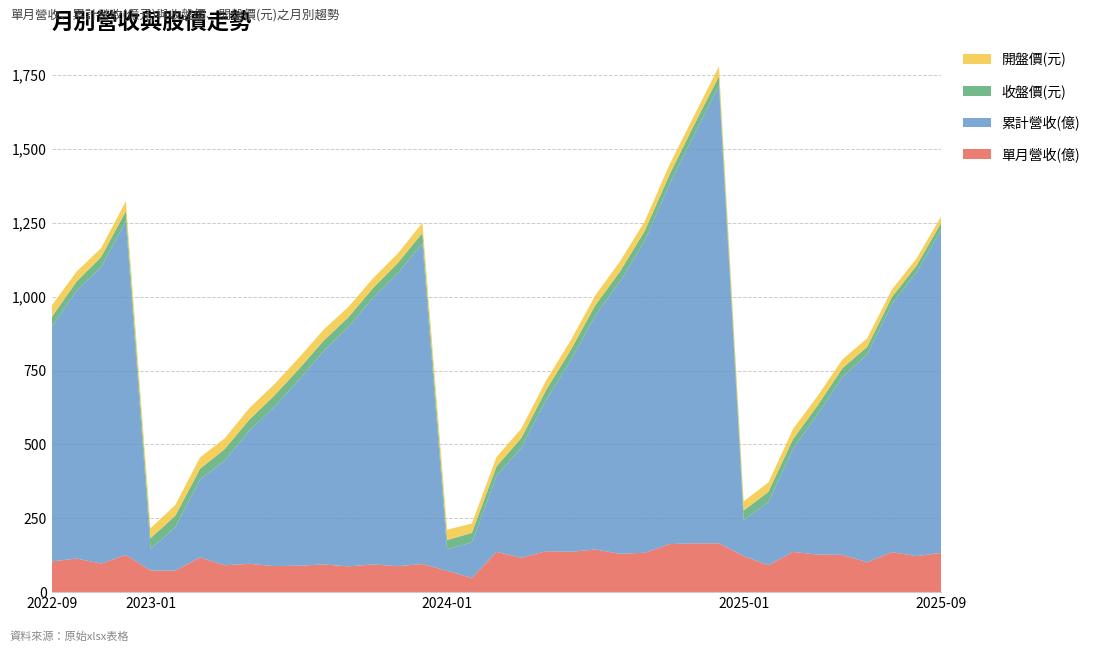

Reading left to right, list all the values displayed in this chart.

單月營收(億): 2022-09=104.0	2022-10=113.7	2022-11=96.8	2022-12=125.8	2023-01=73.2	2023-02=73.1	2023-03=117.3	2023-04=91.0	2023-05=96.0	2023-06=88.2	2023-07=89.5	2023-08=93.8	2023-09=87.3	2023-10=93.7	2023-11=87.9	2023-12=95.1	2024-01=72.4	2024-02=48.0	2024-03=136.5	2024-04=116.3	2024-05=138.6	2024-06=136.6	2024-07=144.3	2024-08=130.0	2024-09=133.3	2024-10=162.7	2024-11=165.0	2024-12=165.4	2025-01=122.1	2025-02=91.2	2025-03=136.4	2025-04=126.8	2025-05=126.2	2025-06=101.1	2025-07=135.4	2025-08=122.1	2025-09=133.1
累計營收(億): 2022-09=793.4	2022-10=907.1	2022-11=1004.0	2022-12=1130.0	2023-01=73.2	2023-02=146.3	2023-03=263.6	2023-04=354.6	2023-05=450.6	2023-06=538.7	2023-07=628.3	2023-08=722.1	2023-09=809.4	2023-10=903.1	2023-11=991.0	2023-12=1086.0	2024-01=72.4	2024-02=120.4	2024-03=256.9	2024-04=373.1	2024-05=511.7	2024-06=648.3	2024-07=792.6	2024-08=922.7	2024-09=1056.0	2024-10=1219.0	2024-11=1384.0	2024-12=1549.0	2025-01=122.1	2025-02=213.4	2025-03=349.7	2025-04=476.5	2025-05=602.7	2025-06=703.8	2025-07=839.2	2025-08=961.3	2025-09=1094.0
收盤價(元): 2022-09=33.8	2022-10=30.2	2022-11=33.9	2022-12=33.6	2023-01=36.2	2023-02=39.1	2023-03=36.4	2023-04=38.7	2023-05=37.9	2023-06=38.0	2023-07=37.3	2023-08=35.0	2023-09=33.2	2023-10=32.2	2023-11=35.0	2023-12=34.9	2024-01=31.9	2024-02=32.1	2024-03=32.1	2024-04=32.0	2024-05=33.0	2024-06=34.2	2024-07=34.6	2024-08=33.0	2024-09=33.8	2024-10=31.9	2024-11=33.5	2024-12=31.7	2025-01=31.9	2025-02=35.1	2025-03=32.0	2025-04=29.6	2025-05=29.4	2025-06=25.5	2025-07=24.3	2025-08=22.4	2025-09=24.0
開盤價(元): 2022-09=39.1	2022-10=33.6	2022-11=30.2	2022-12=34.4	2023-01=33.6	2023-02=36.5	2023-03=38.9	2023-04=36.6	2023-05=39.0	2023-06=38.0	2023-07=38.2	2023-08=37.4	2023-09=35.1	2023-10=33.3	2023-11=32.4	2023-12=34.6	2024-01=34.9	2024-02=31.9	2024-03=32.1	2024-04=32.2	2024-05=32.1	2024-06=33.1	2024-07=33.6	2024-08=34.6	2024-09=32.9	2024-10=33.9	2024-11=31.7	2024-12=33.6	2025-01=31.6	2025-02=31.6	2025-03=34.4	2025-04=32.1	2025-05=29.9	2025-06=29.1	2025-07=25.8	2025-08=24.1	2025-09=22.3